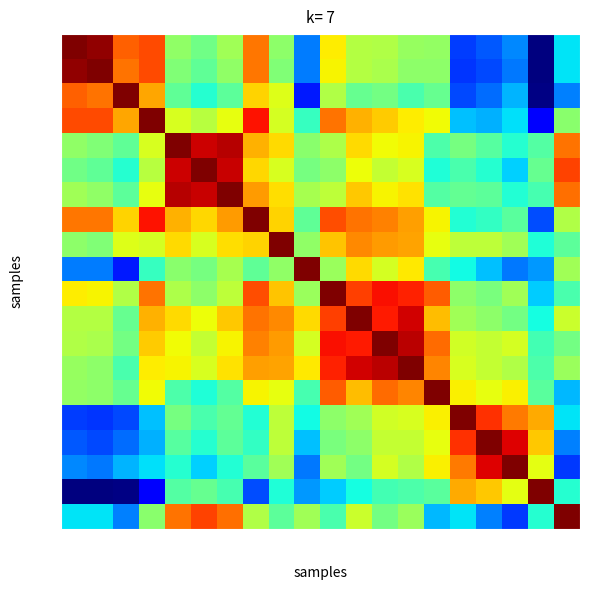

At which category does the chart reach its peak across all series?

2022